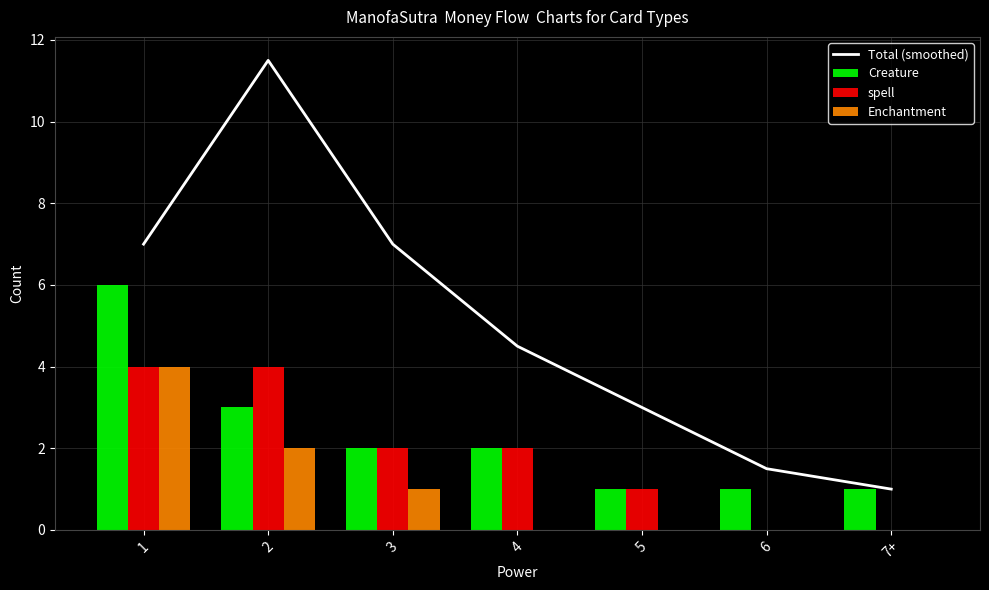

Is it true that Total (smoothed) equals 5.4 at 2?

False